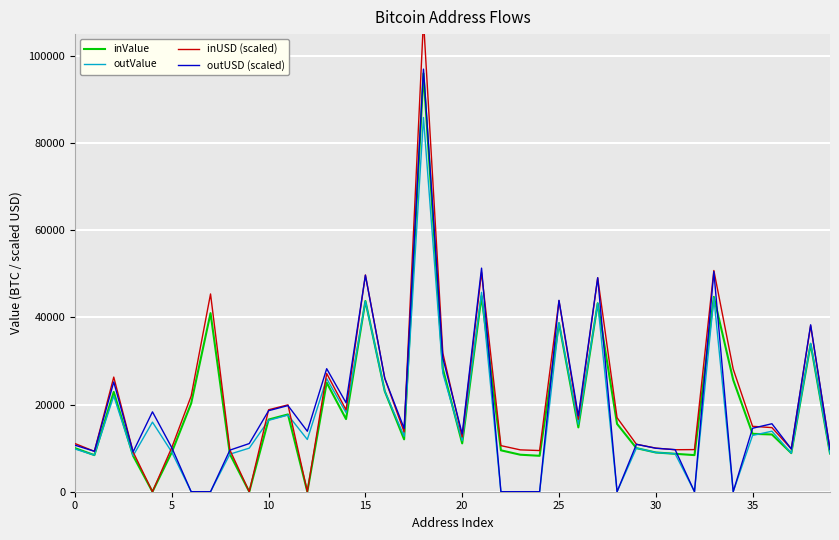

At how many categories does at least one series exceed 49139?

4